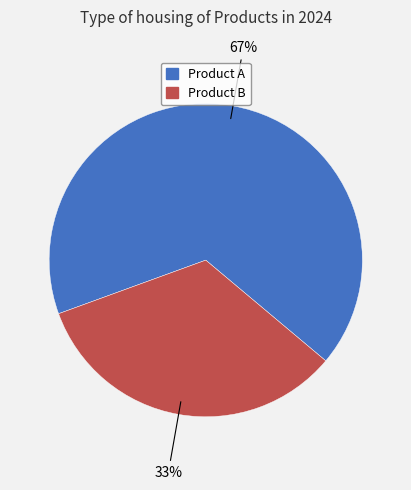

To the nearest percent, what is the average slice percentage?

50%